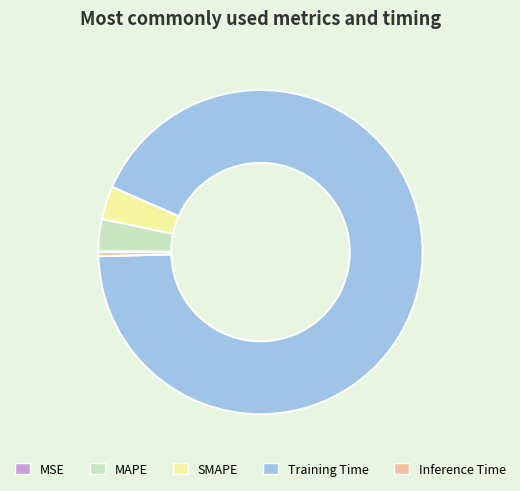

Is the sum of MAPE and Training Time greater than half?

Yes